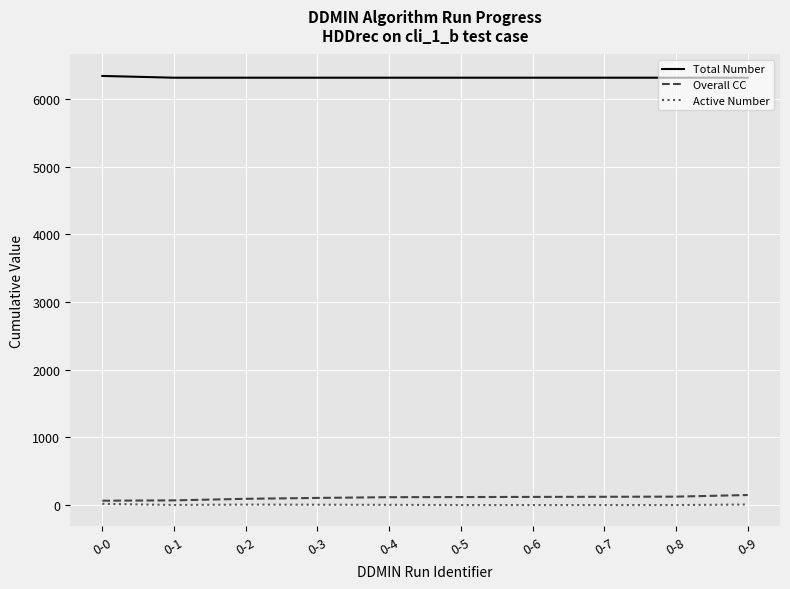

Which series has the largest total across all categories?

Total Number